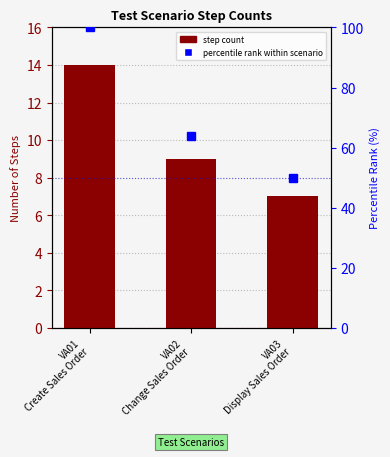

Between VA02
Change Sales Order and VA01
Create Sales Order, which is larger?

VA01
Create Sales Order